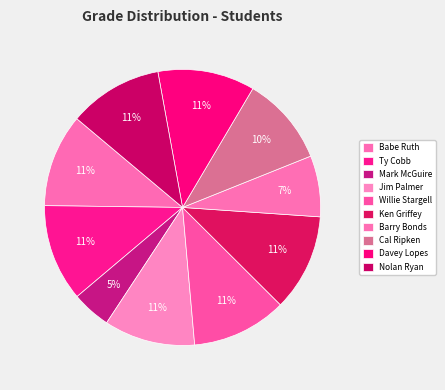

To the nearest percent, what percentage of the pie is Jim Palmer?

11%